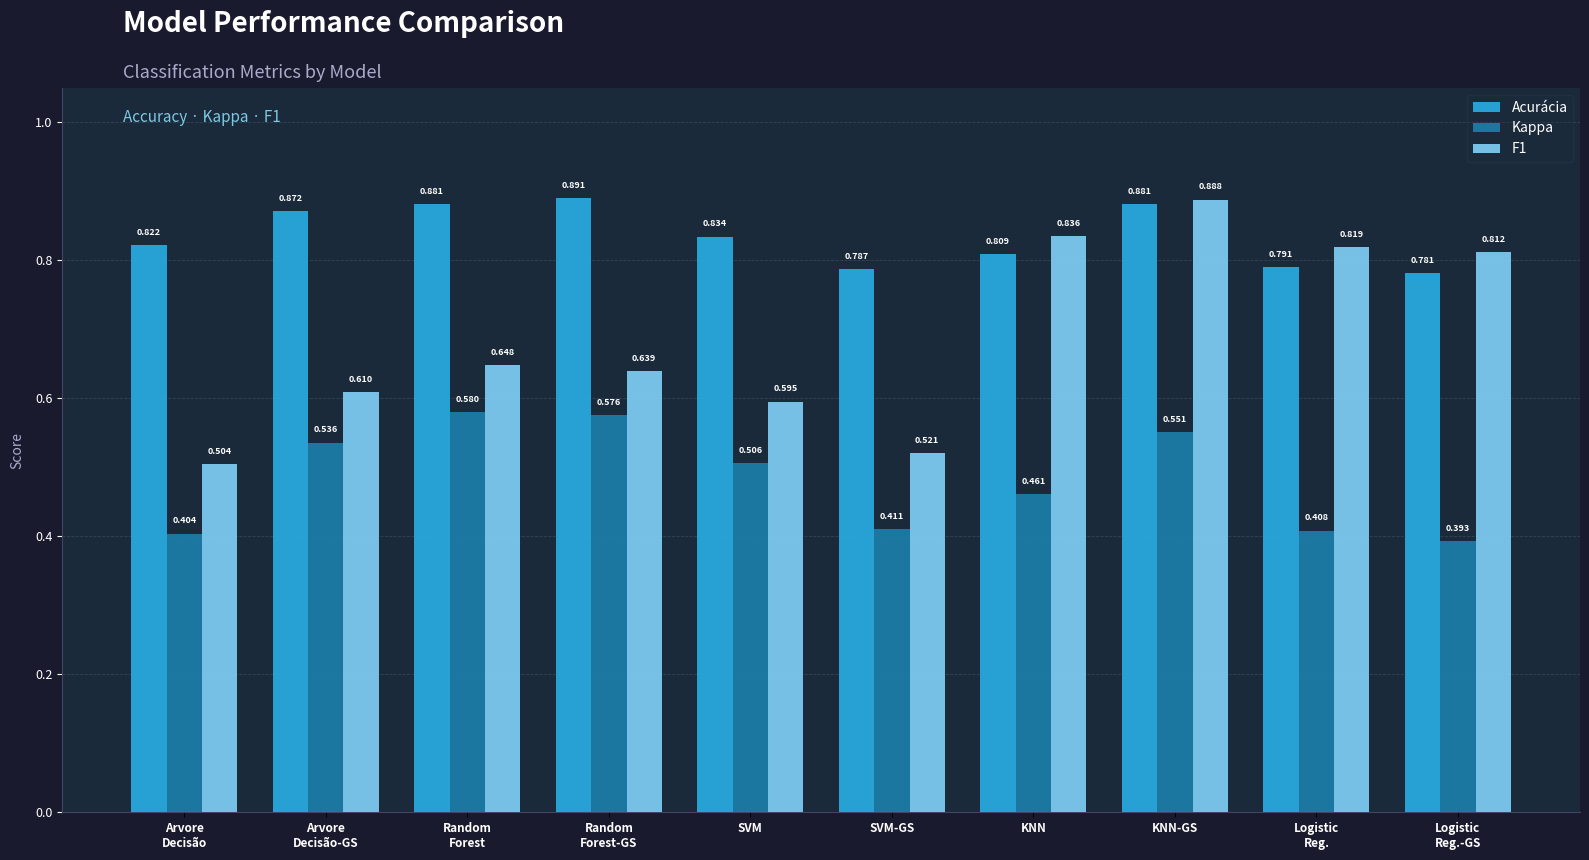

List the series in order of their peak value, highest first.

Acurácia, F1, Kappa